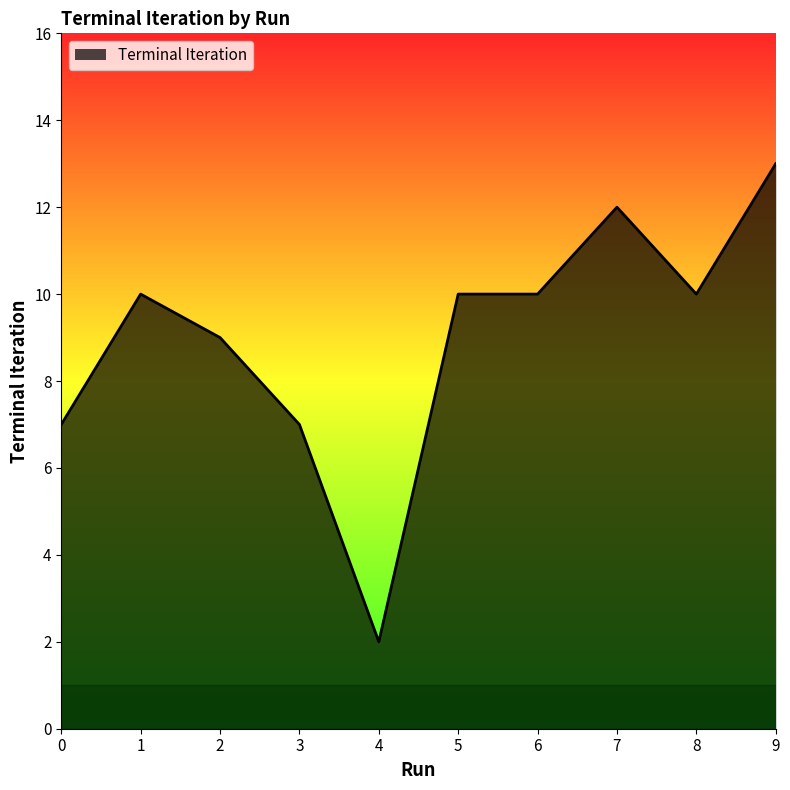

Does the chart have visible grid lines?

No